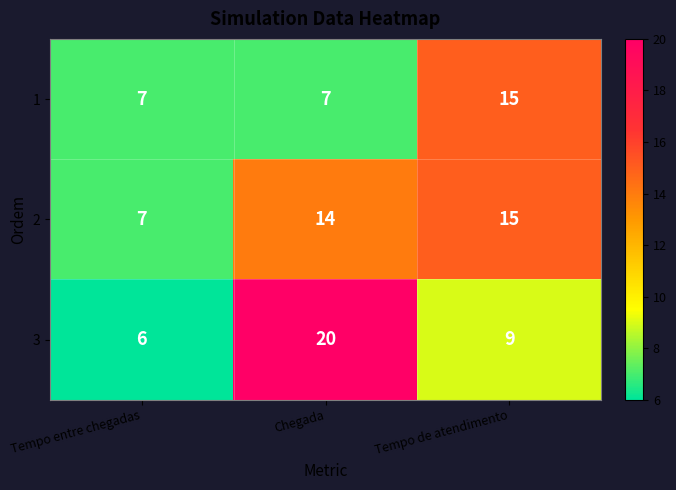

List the labels in order of 3 value, smallest first.

Tempo entre chegadas, Tempo de atendimento, Chegada